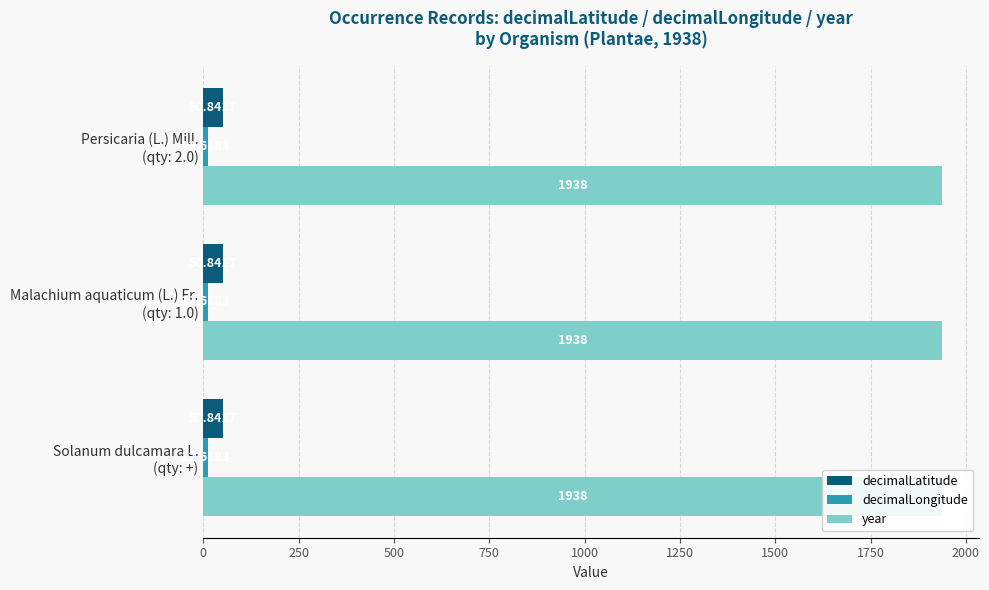

Reading right to left, what are all the values shown in this chart?

Solanum dulcamara L.: year=1938.0	decimalLongitude=12.6	decimalLatitude=50.8
Malachium aquaticum (L.) Fr.: year=1938.0	decimalLongitude=12.6	decimalLatitude=50.8
Persicaria (L.) Mill.: year=1938.0	decimalLongitude=12.6	decimalLatitude=50.8